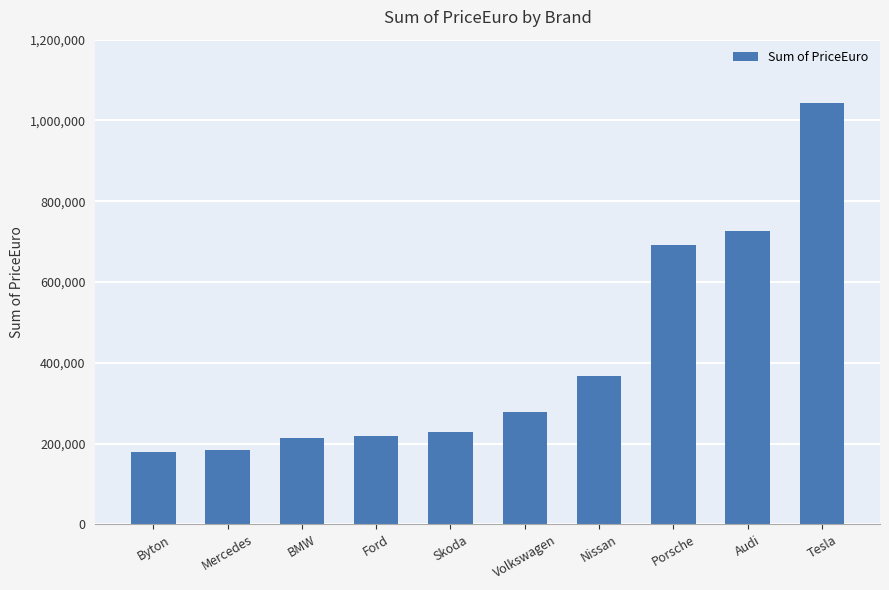

Read the value at Tesla.

1043540